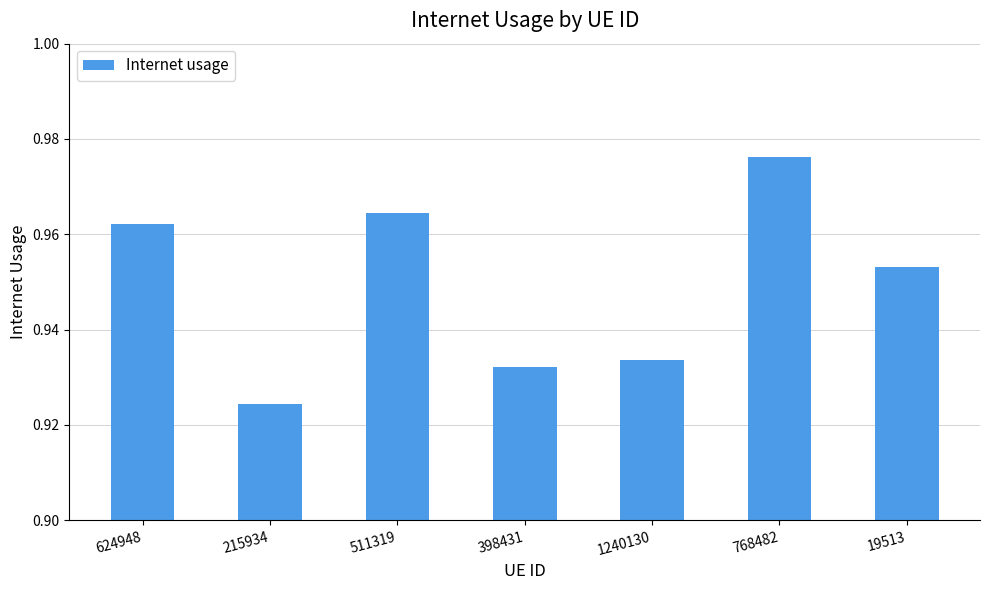

How many values are between 0 and 1?

7